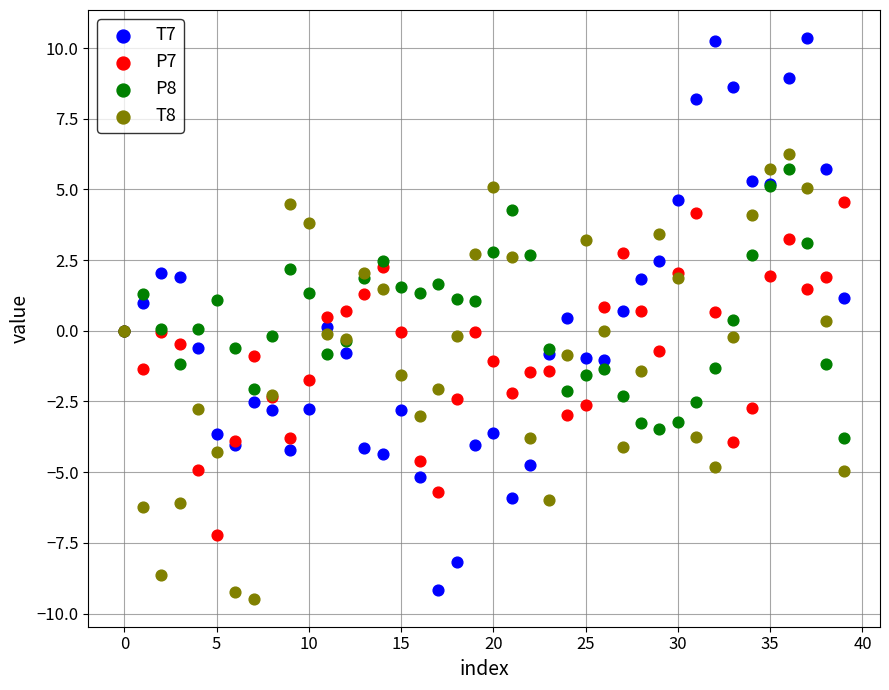

Which series reaches the maximum Y coordinate?

T7